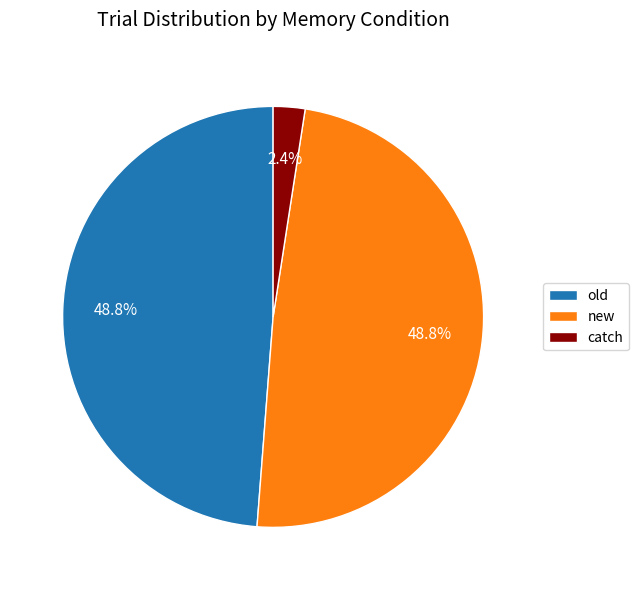

Is there a majority slice in this chart?

No